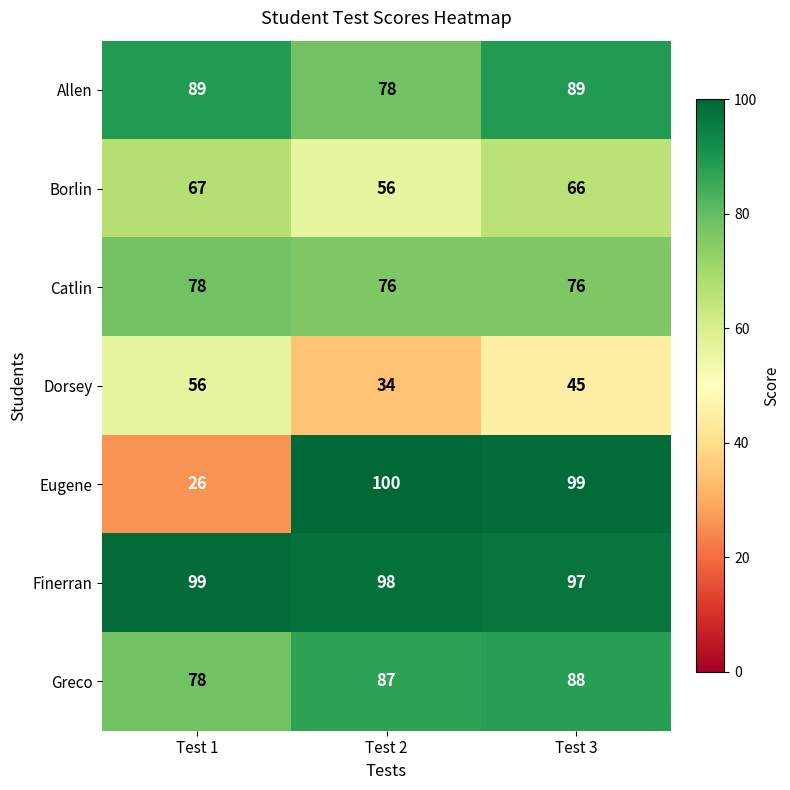

What is the sum of the Allen values at Test 1 and Test 2?

167